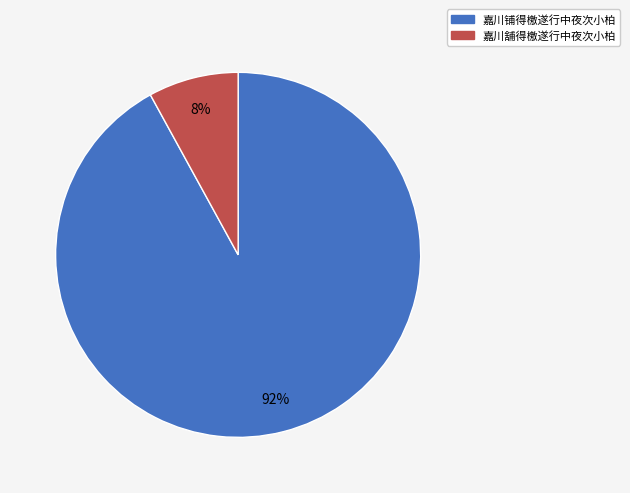

Is it true that 嘉川铺得檄遂行中夜次小柏 is 92% of the pie?

True